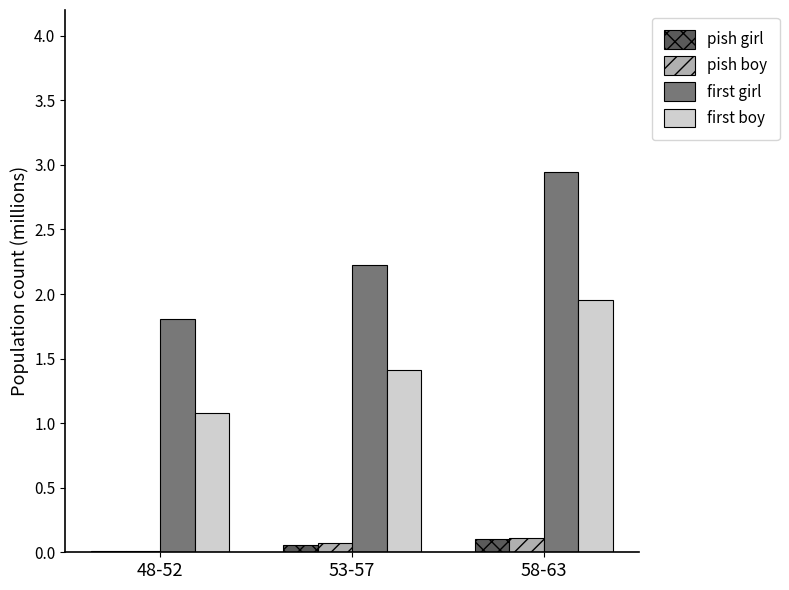

Which series has the widest spread of values?

first girl